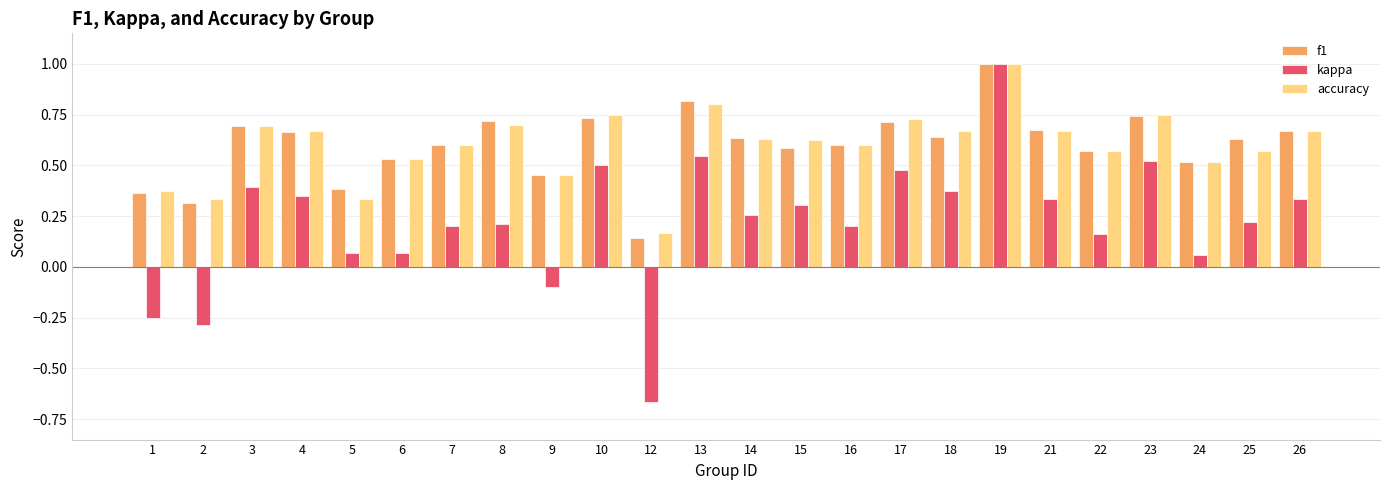

How many values in kappa are above zero?

20